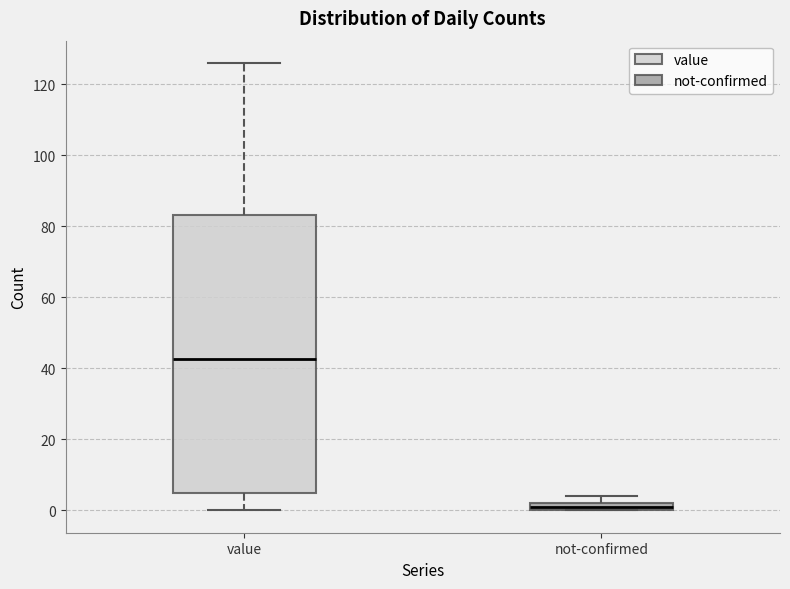

Comparing the boxes themselves (not the whiskers), which one is the tallest?

value